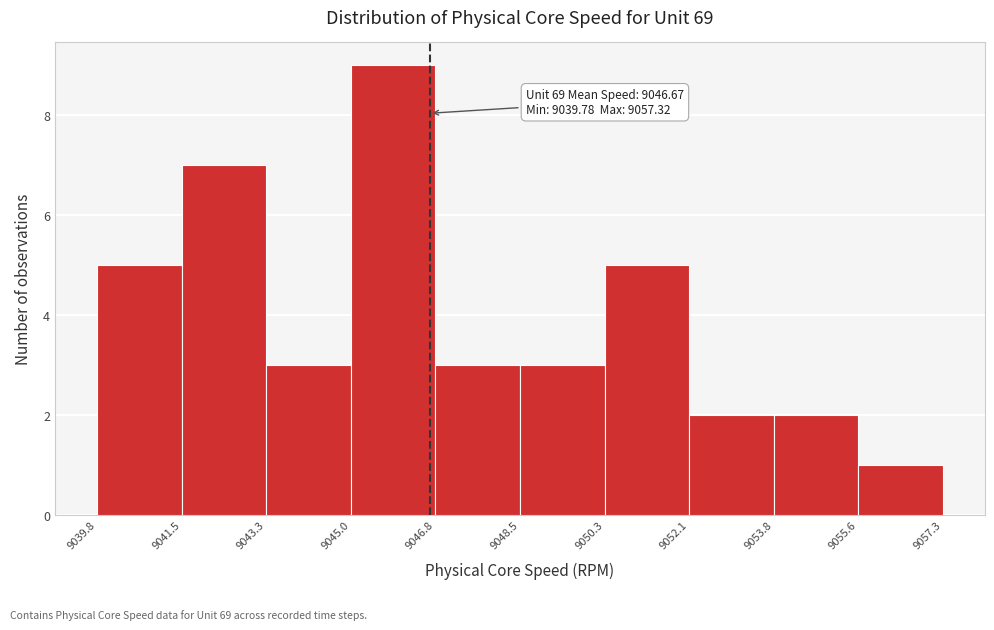

Over which range of the x-axis is the bar tallest?

9045.0 to 9046.8